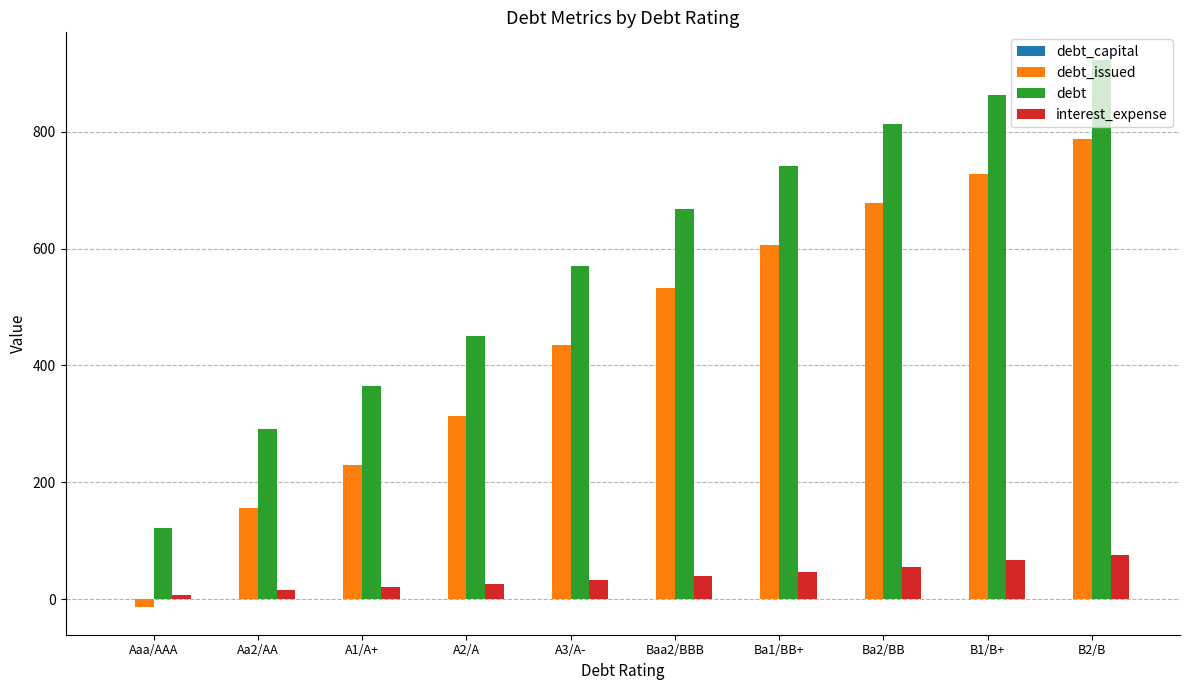

At which category is the sum across all series the highest?

B2/B